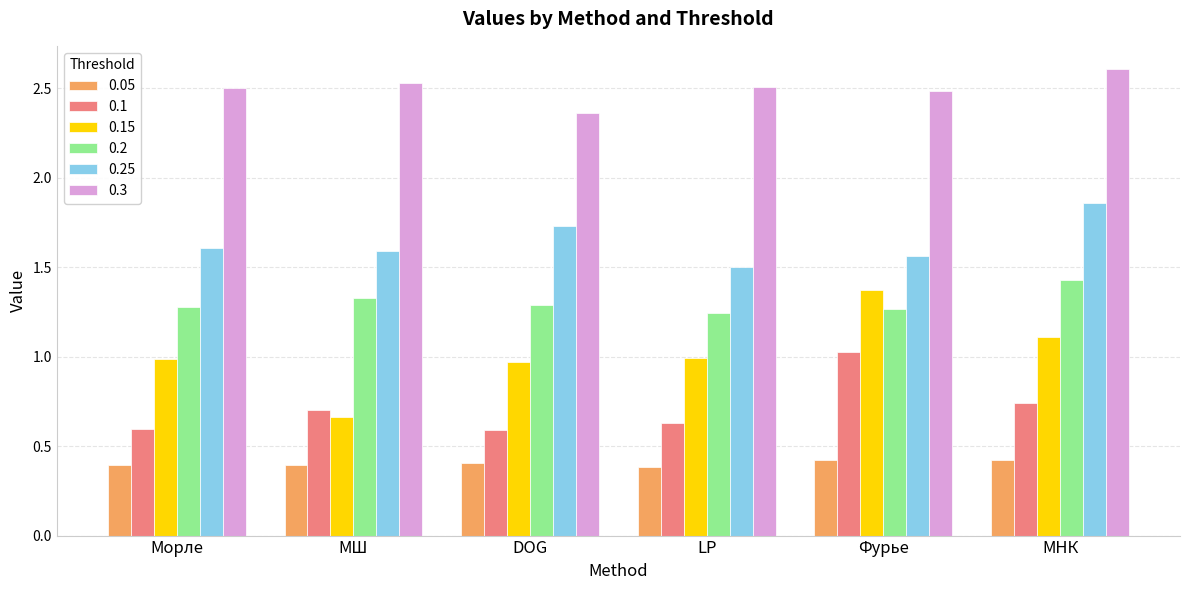

How many bars are there in each group?

6